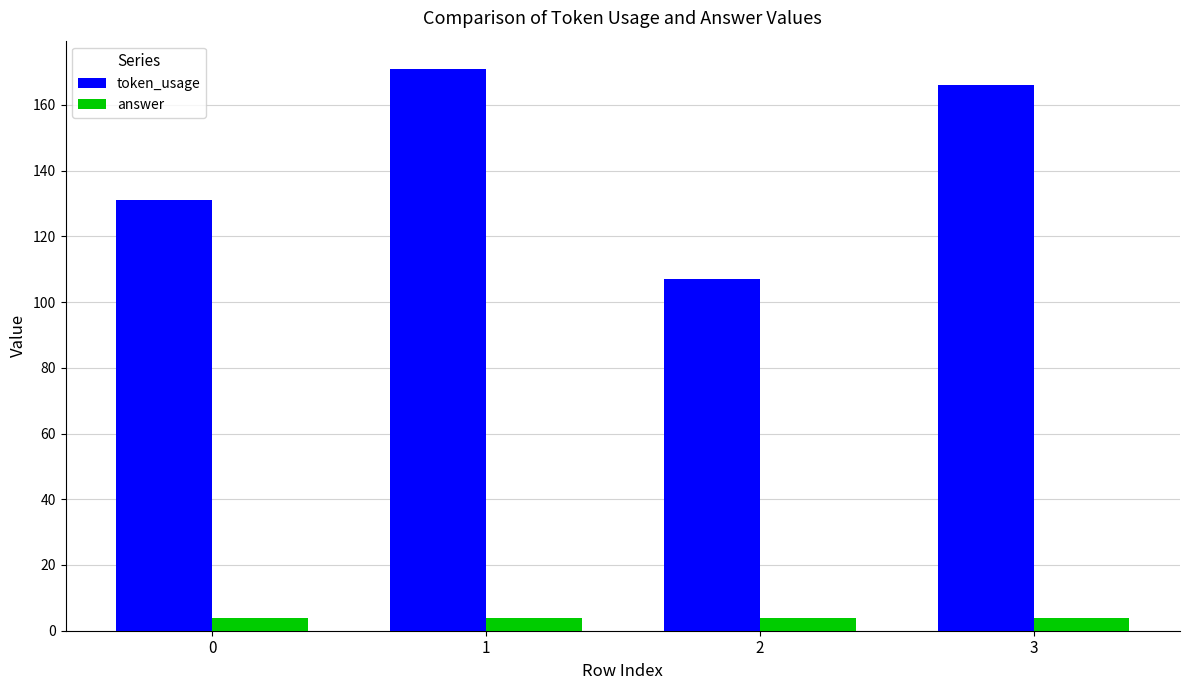

What are all the series names shown in the legend?

token_usage, answer